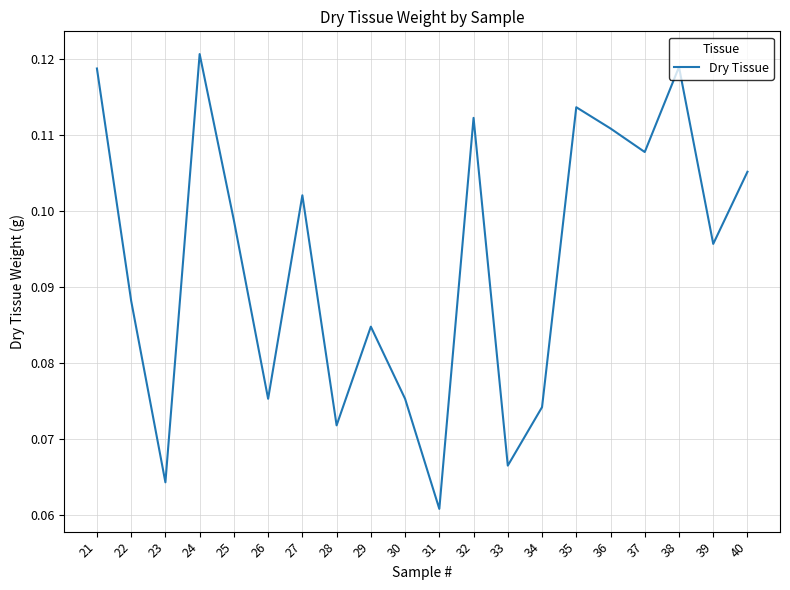

At which category does the chart reach its minimum across all series?

31